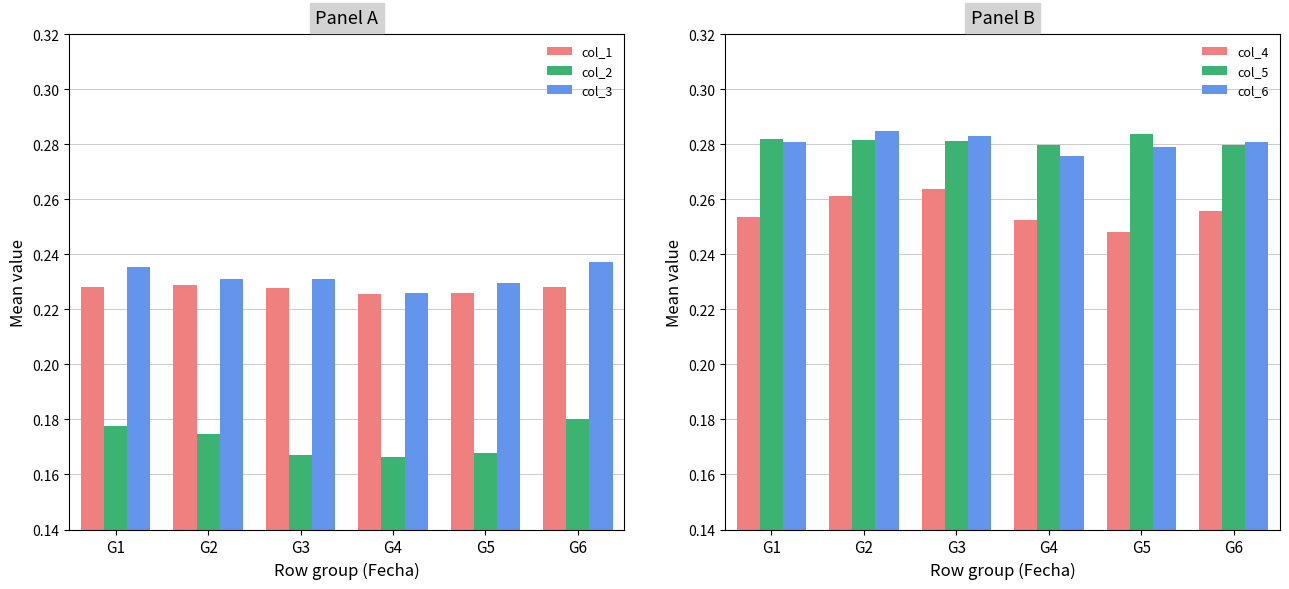

What is the sum of all col_2 values?

1.0